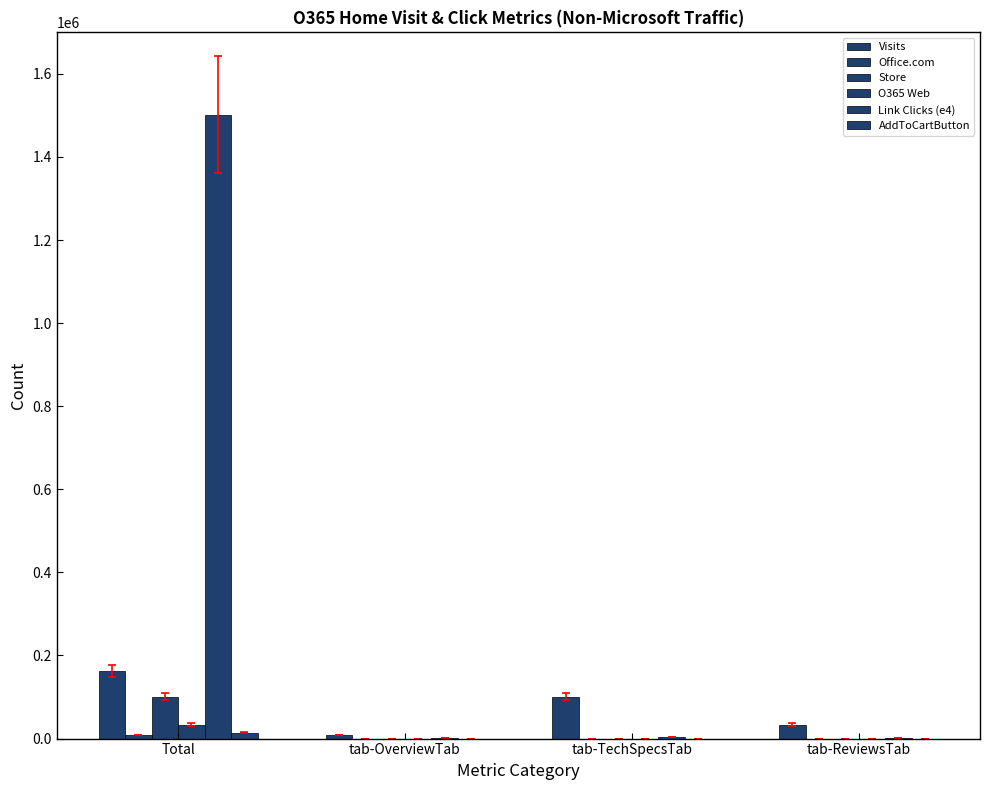

What position from the right is tab-TechSpecsTab?

2